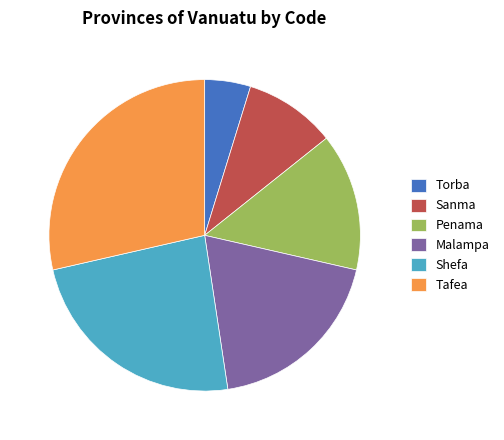

Rank the categories by value from lowest to highest.

Torba, Sanma, Penama, Malampa, Shefa, Tafea